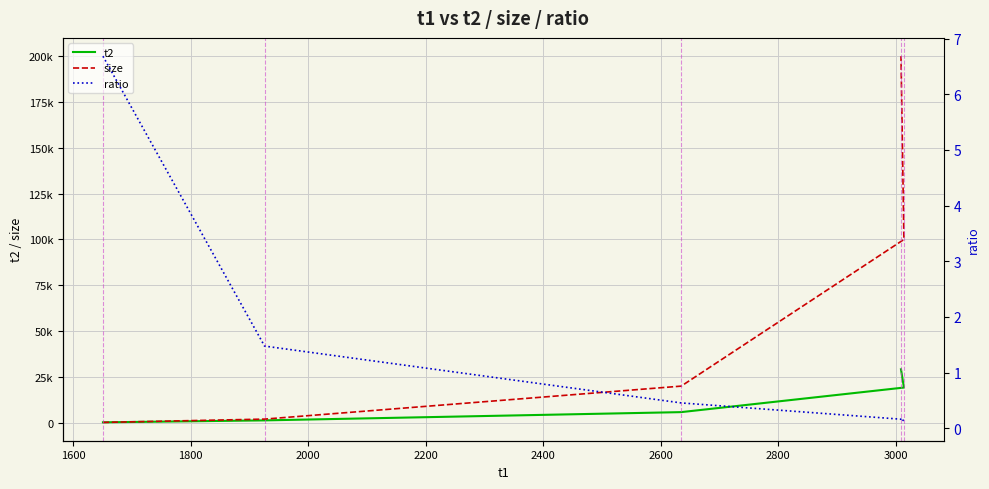

True or false: ratio has a value of 0.3 at 2000.

False